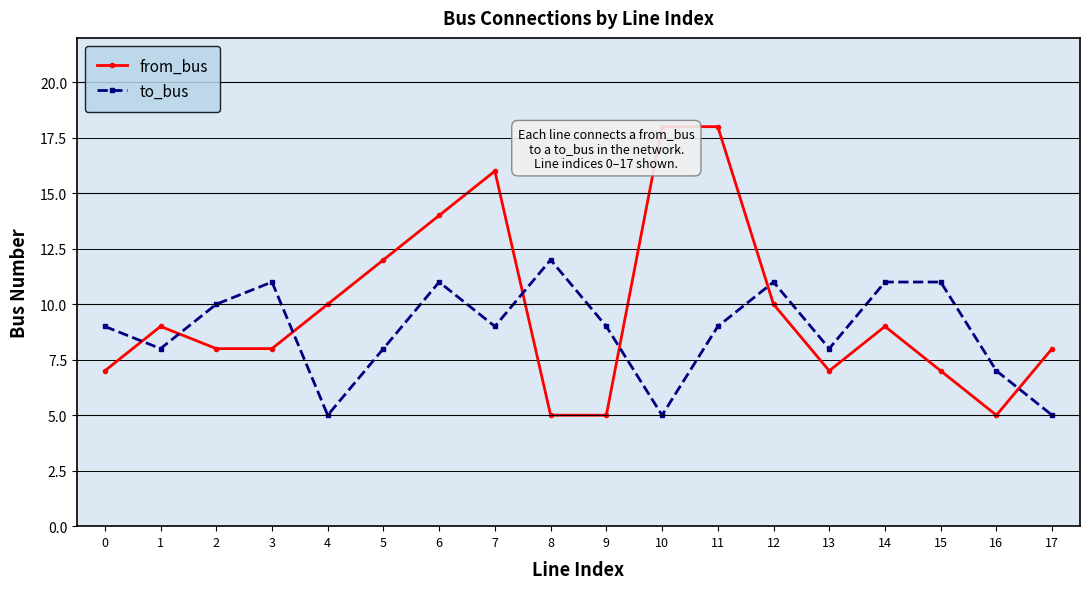

Count the to_bus values in the range 8 to 11.

13